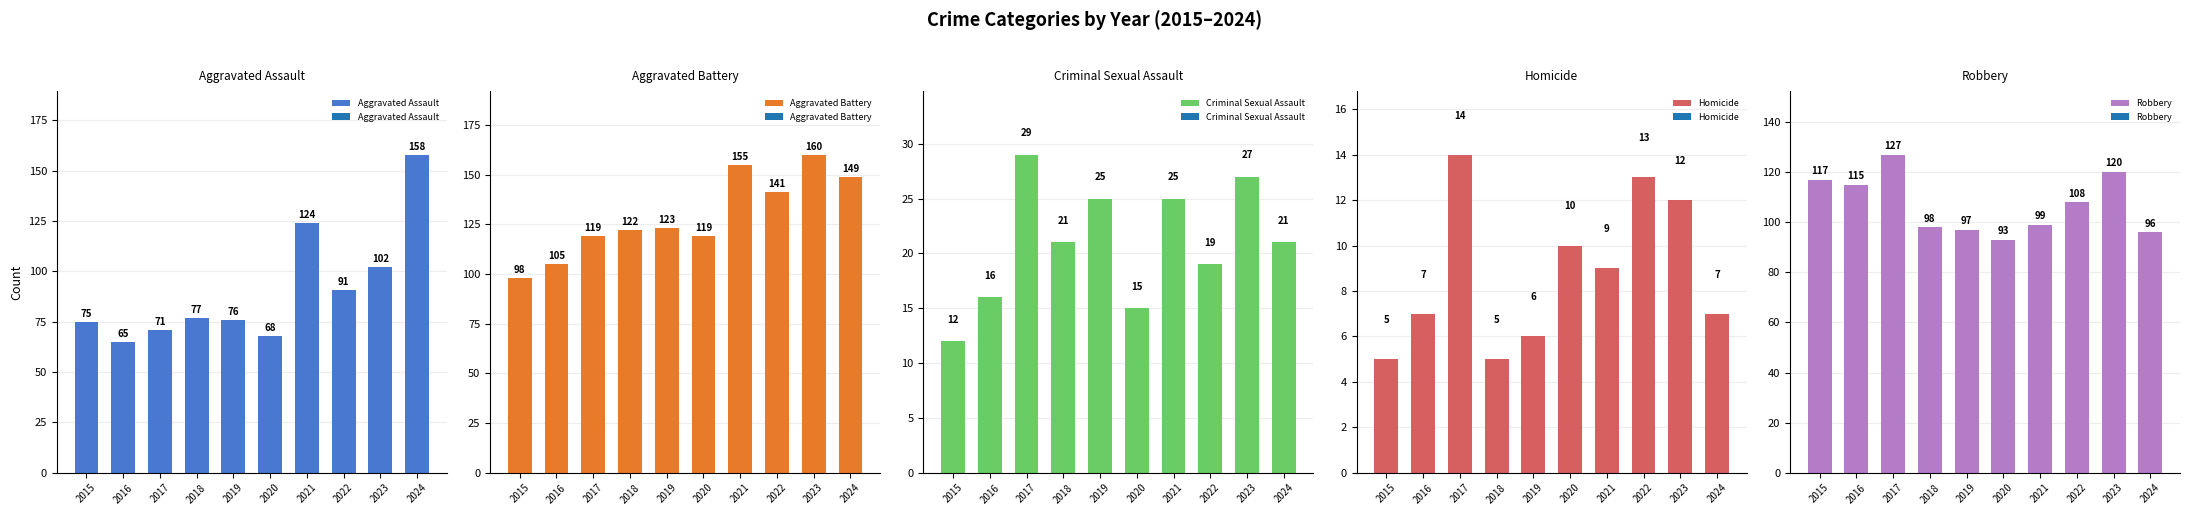

Between 2016 and 2022, which is larger?

2022